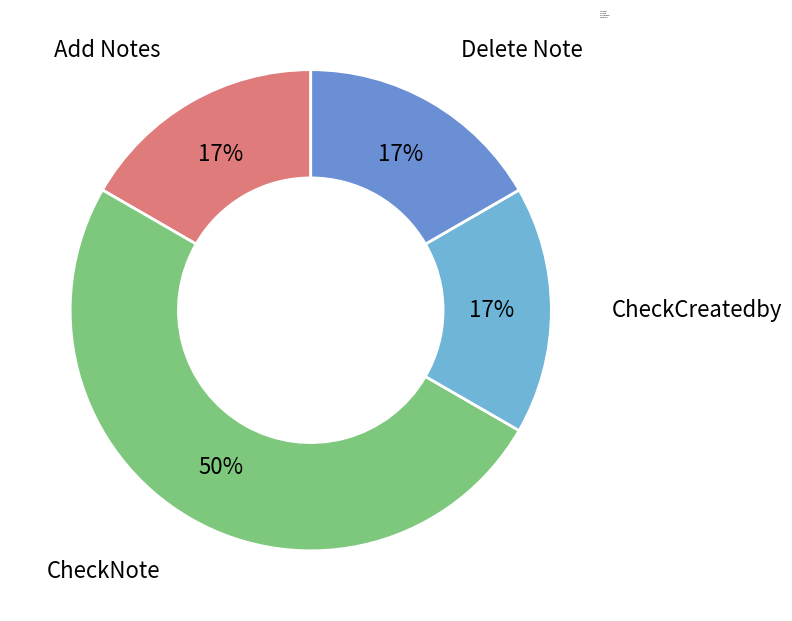

Which slice is the largest?

CheckNote